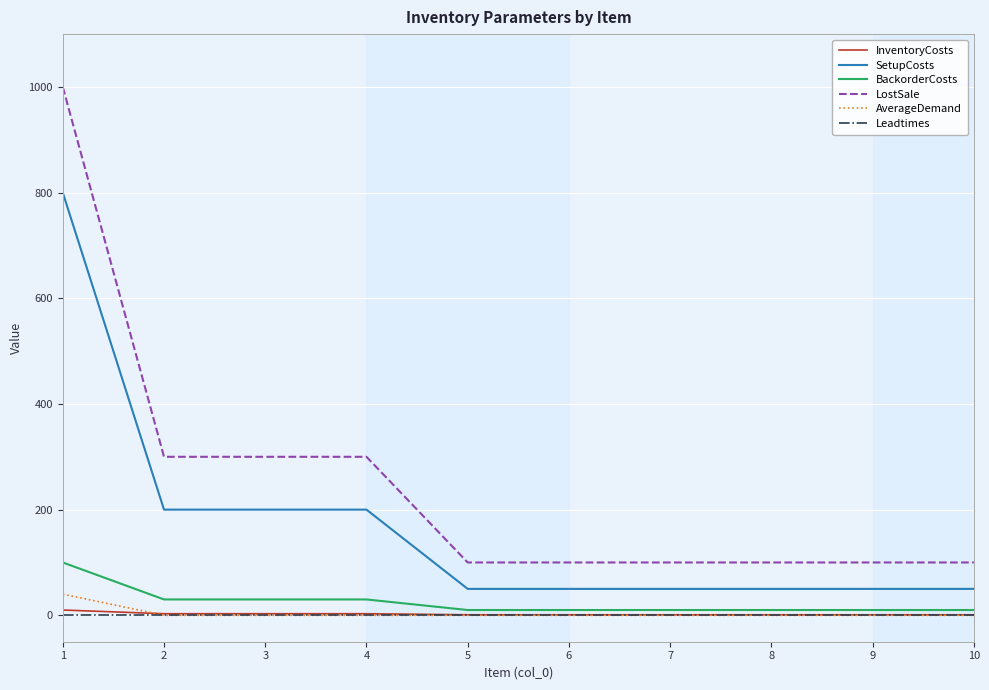

True or false: LostSale and AverageDemand cross at least once.

False